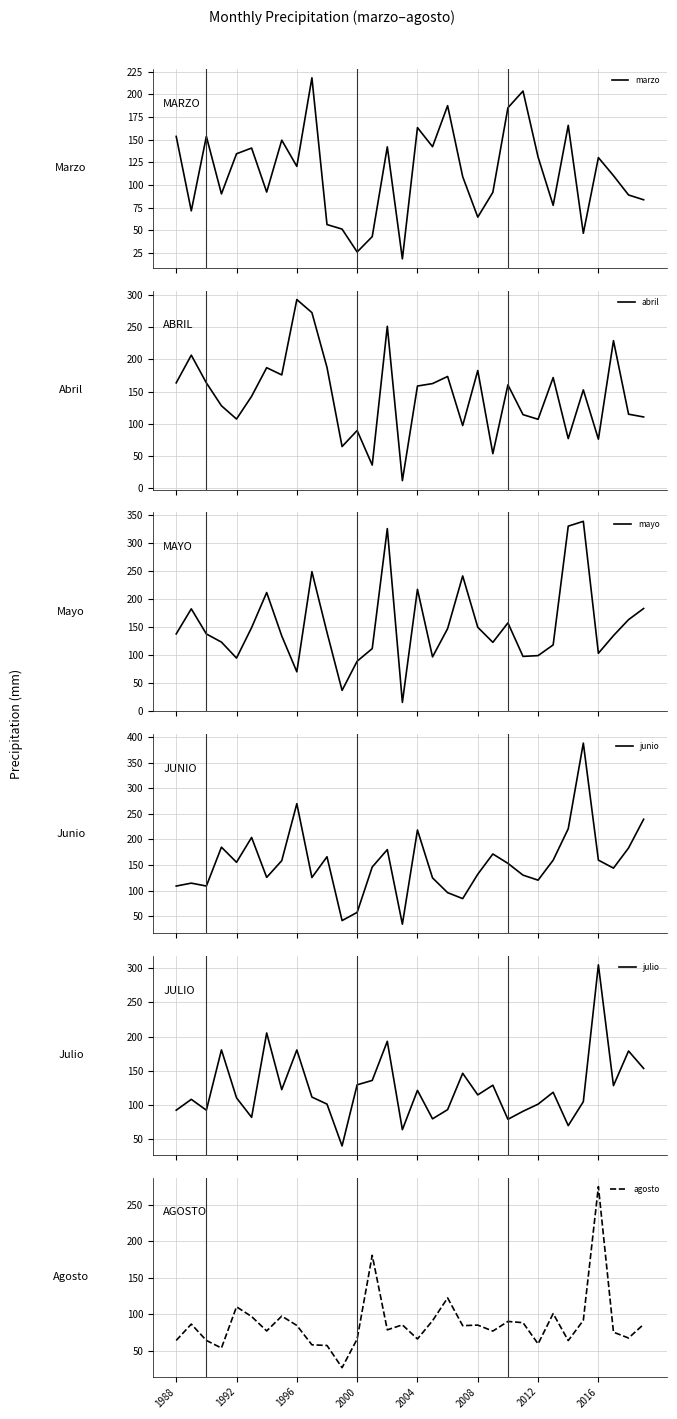

How many lines are shown in the chart?

6